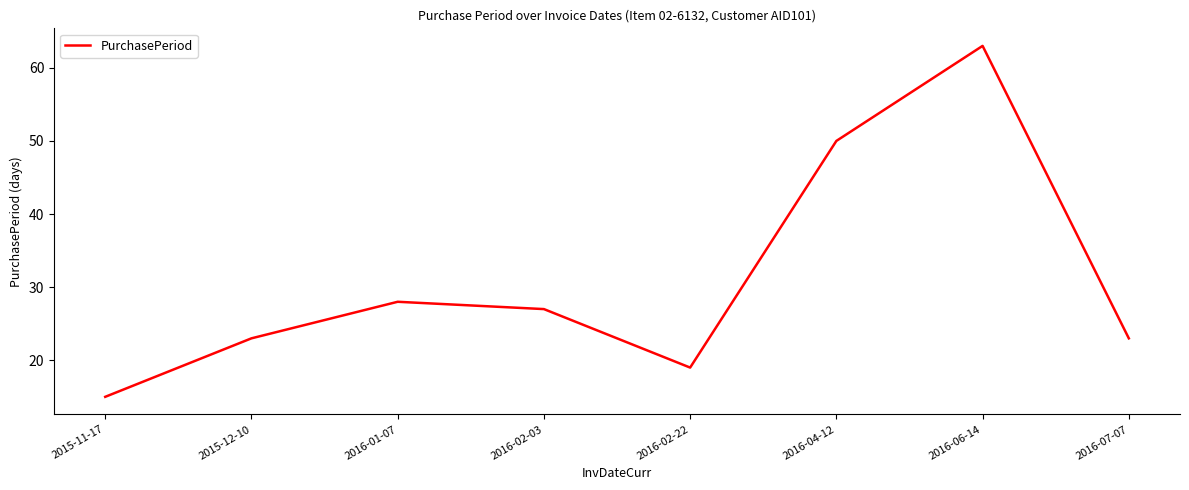

What position from the left is 2016-02-22?

5